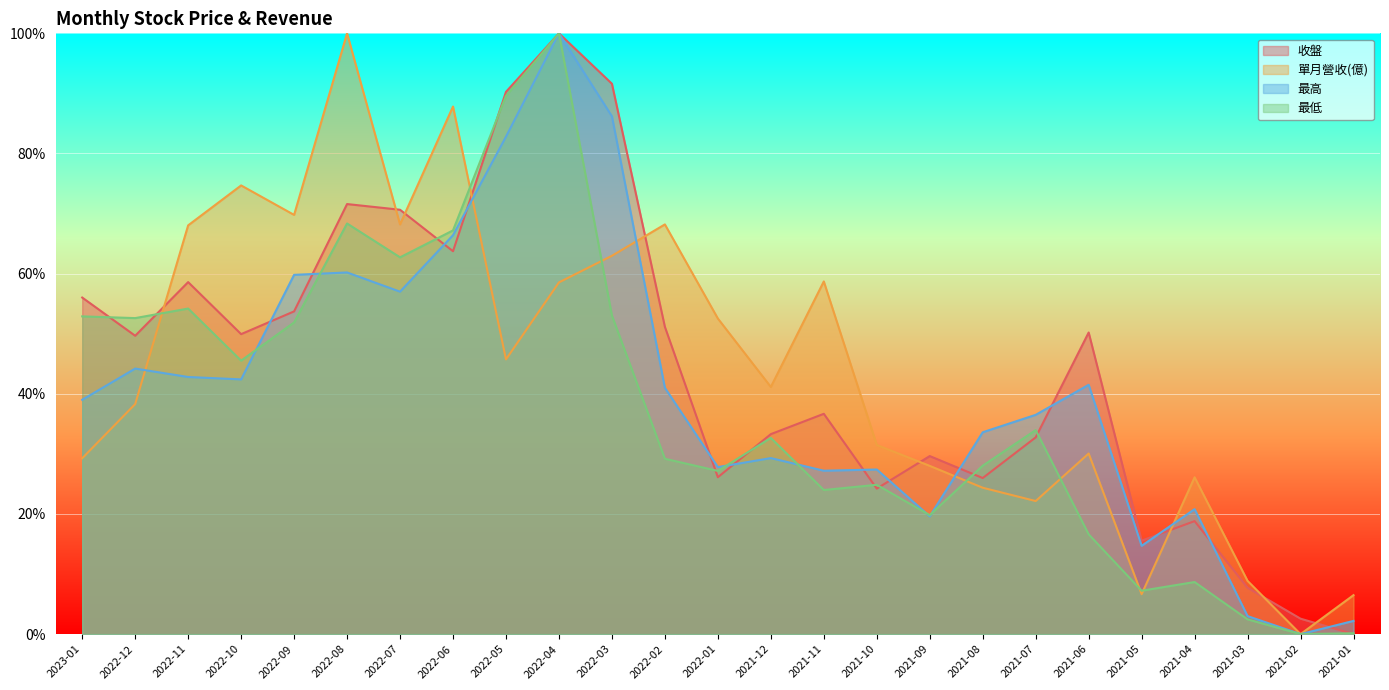

Which series has the largest total across all categories?

收盤